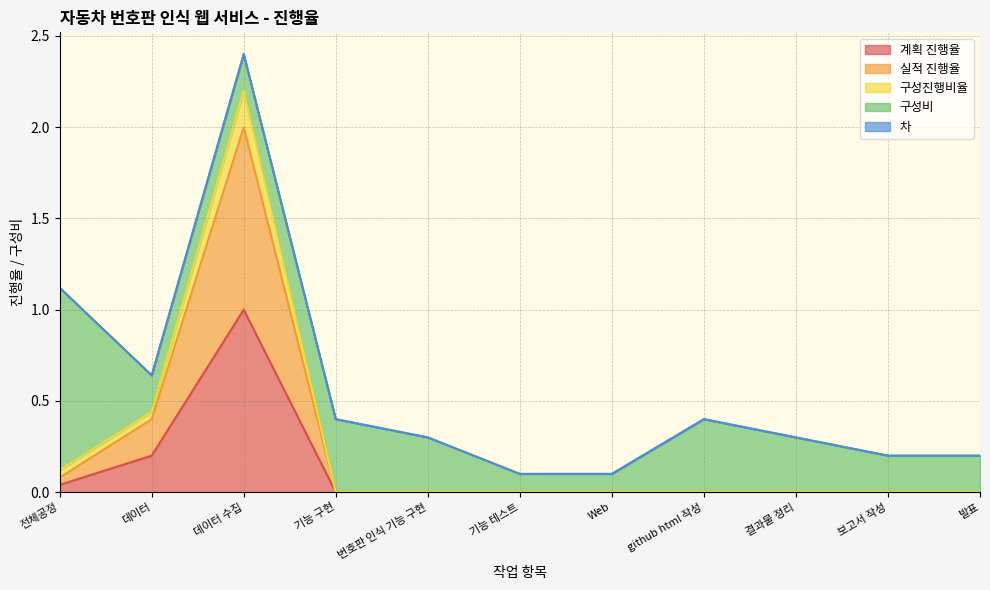

What value does the 계획 진행율 series have at 데이터 수집?

1.0